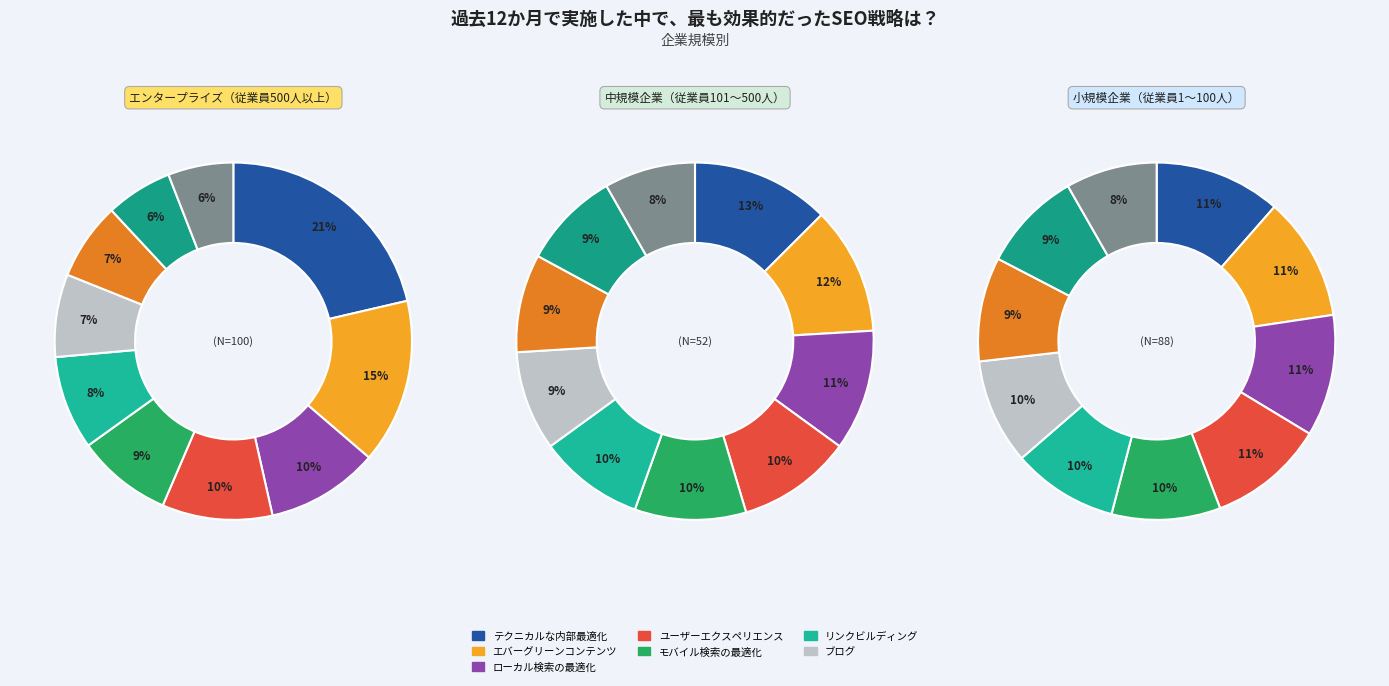

Is 8 the majority of the pie?

No